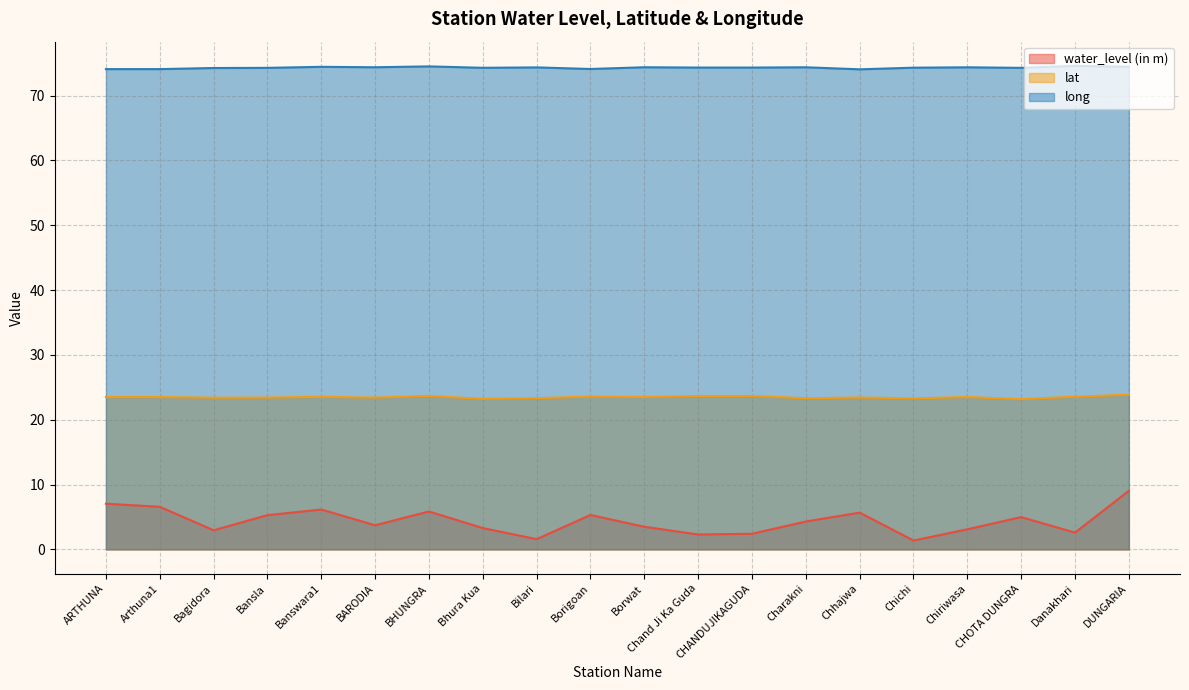

True or false: long and lat cross at least once.

False